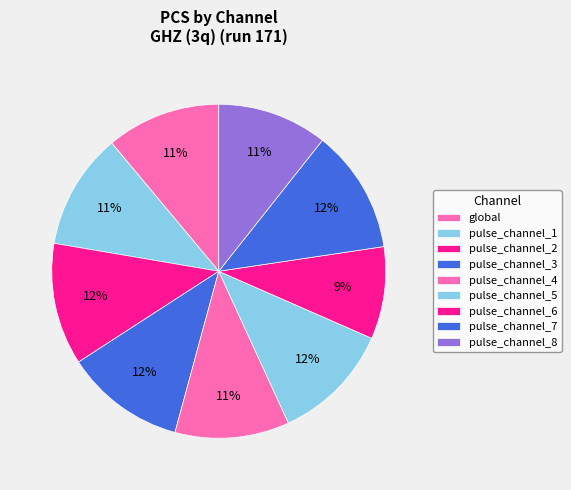

The pulse_channel_2 slice represents 22% of the pie. True or false?

False